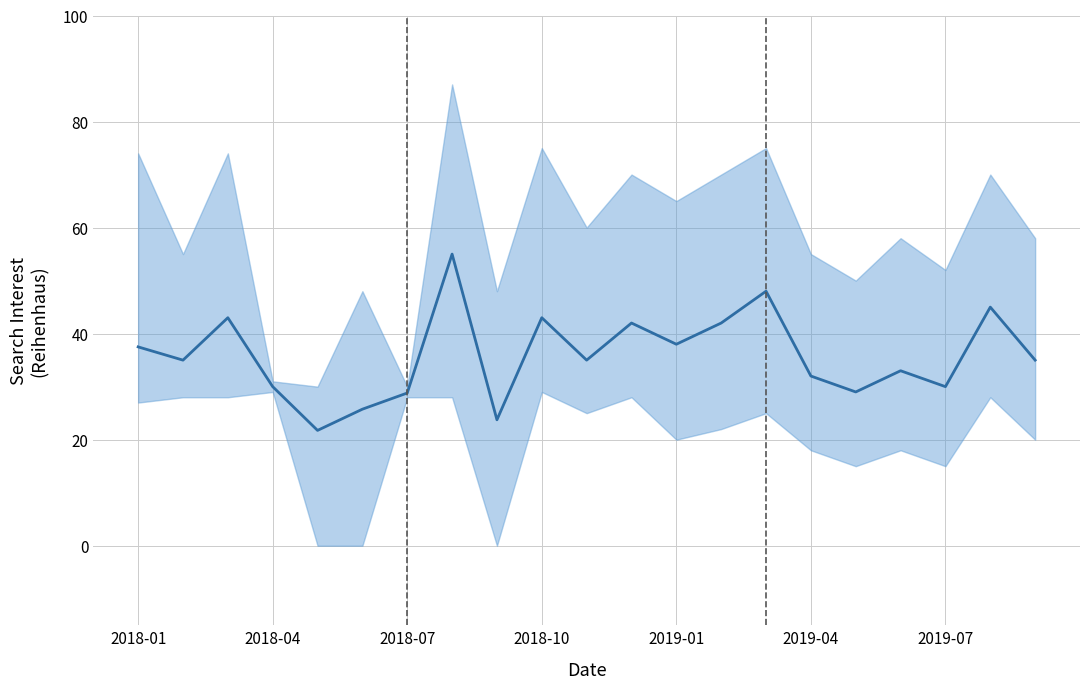

At which label does the data first exceed 35?

2018-01